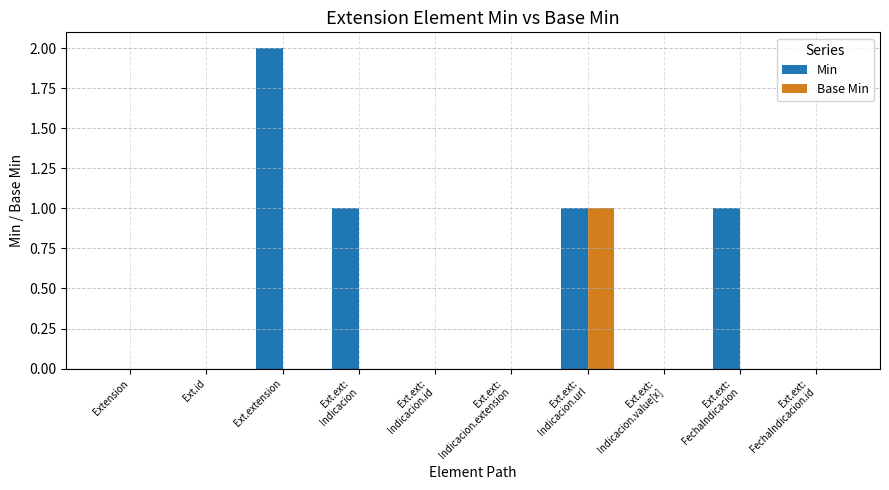

How many data points does each series have?

10